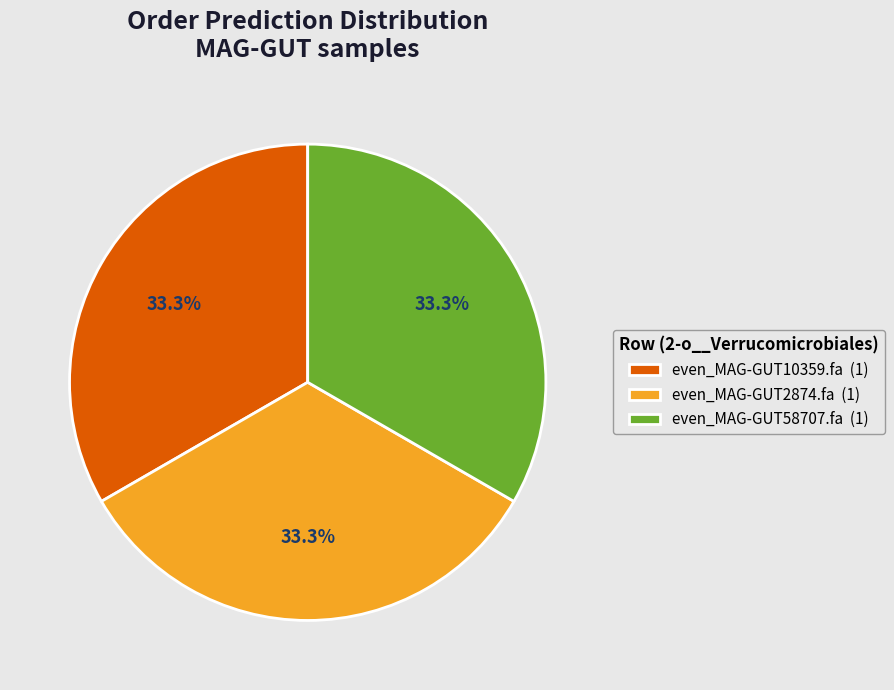

How much of the chart is everything except even_MAG-GUT58707.fa (1)?

66.7%